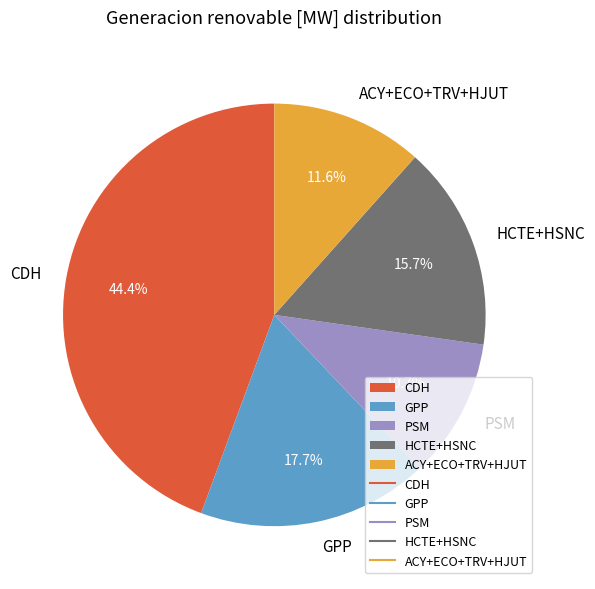

Is there any slice that represents more than half of the pie?

No